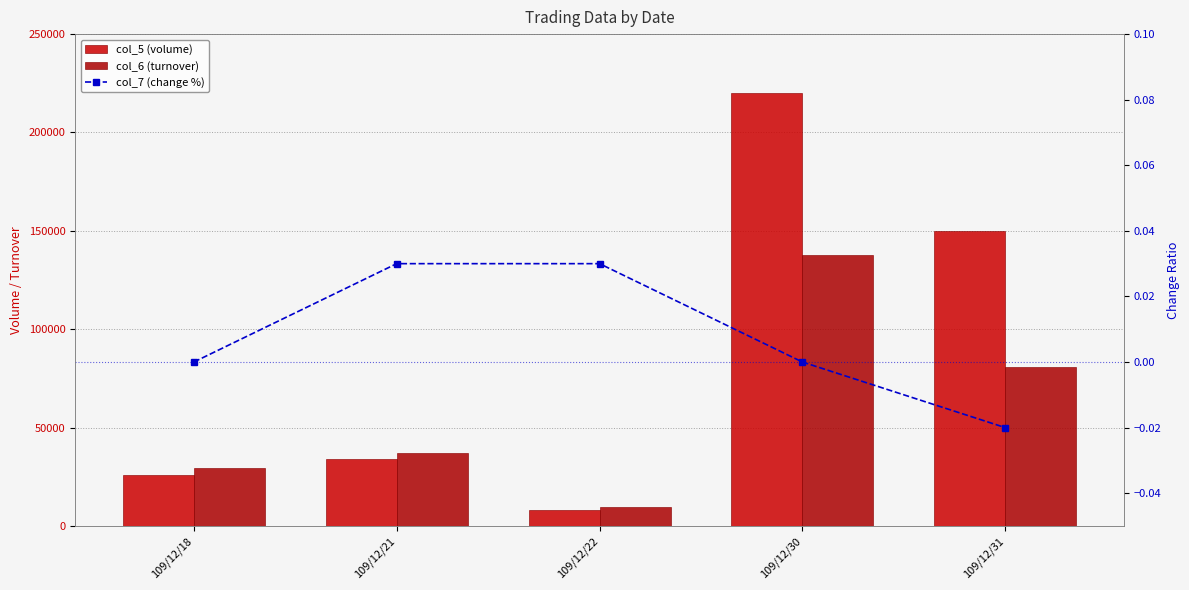

Which has a higher value, 109/12/22 or 109/12/31?

109/12/31